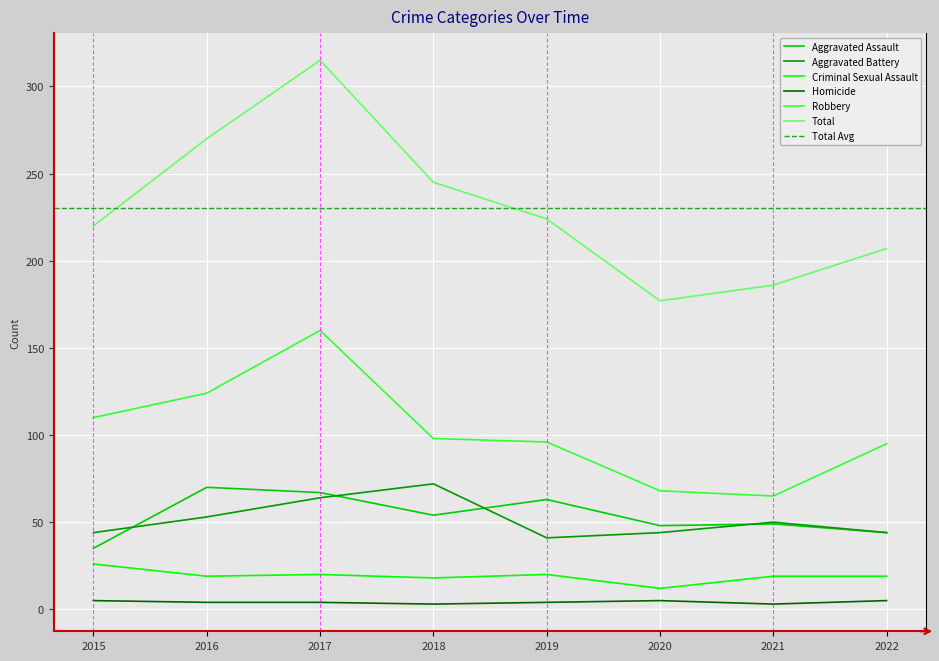

At which category does Robbery reach its first local peak?

2017